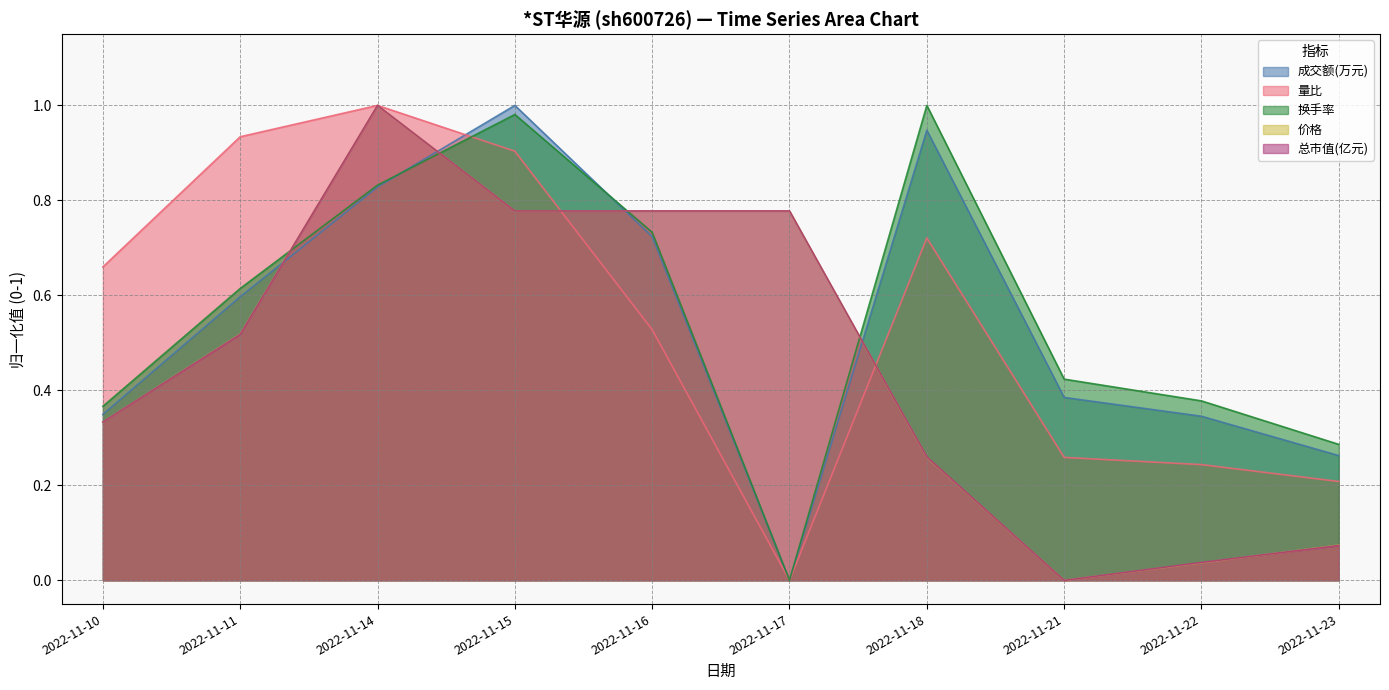

After their last crossing, which series has the higher values: 总市值(亿元) or 量比?

量比